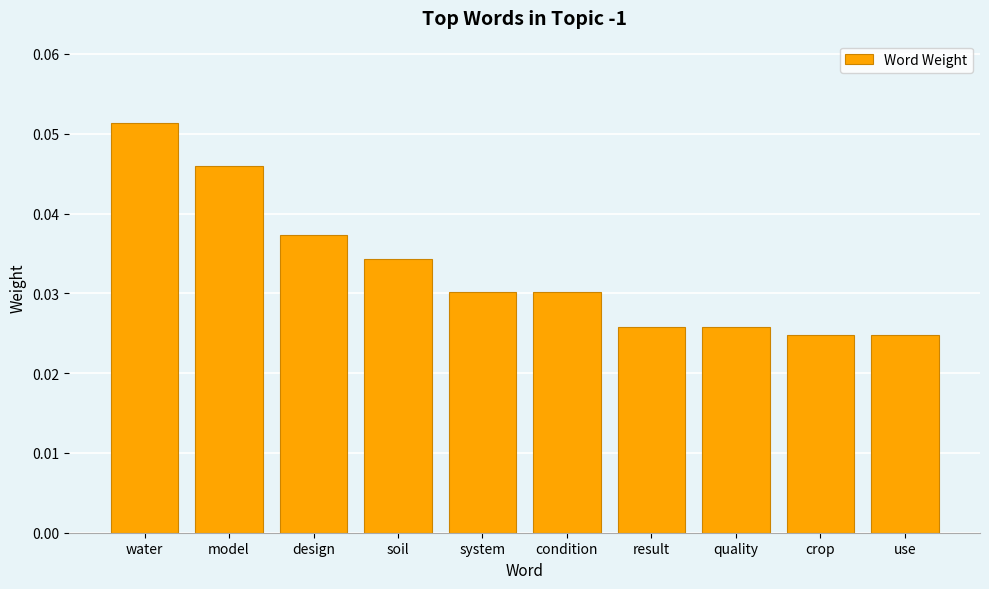

What is the sum of all values?

0.3